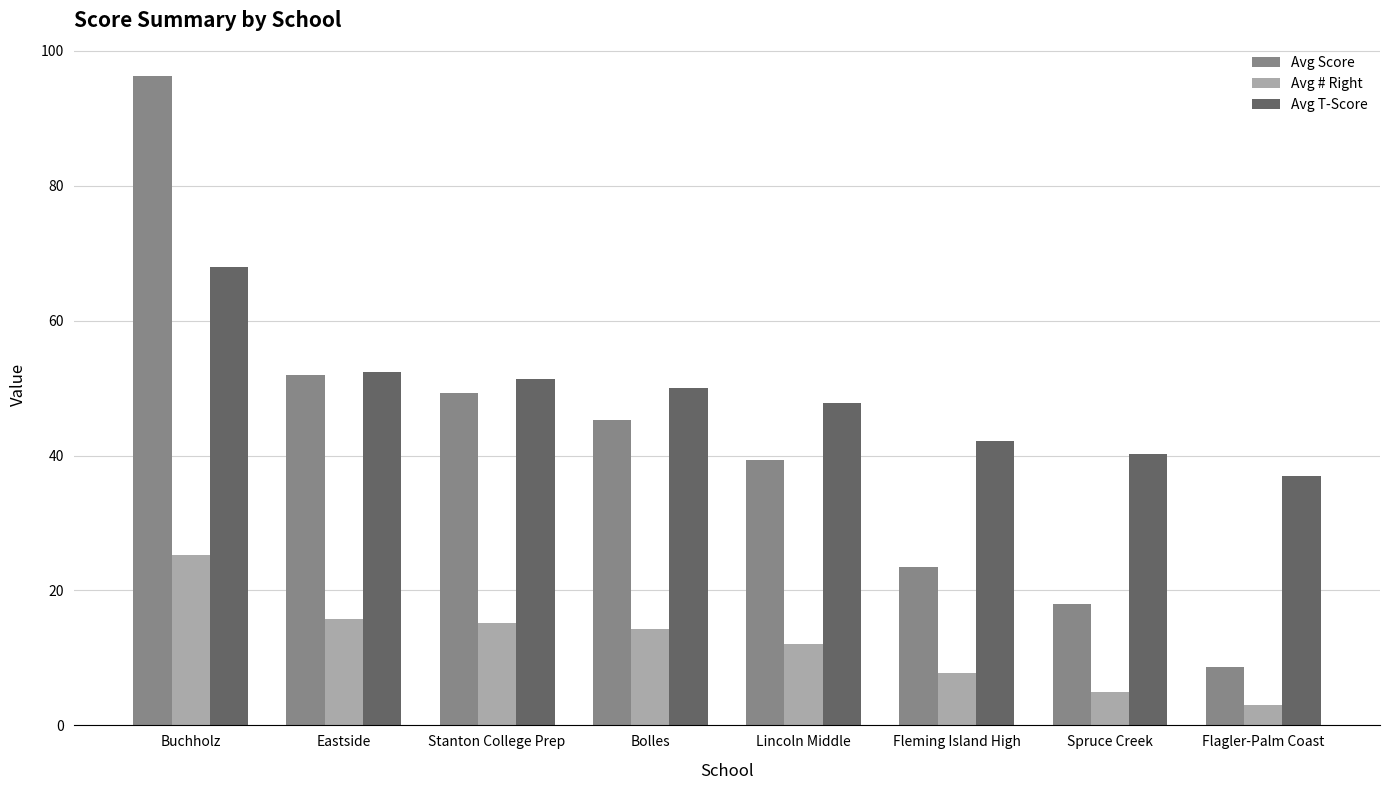

What is the sum of the Avg Score values at Flagler-Palm Coast and Stanton College Prep?

57.9